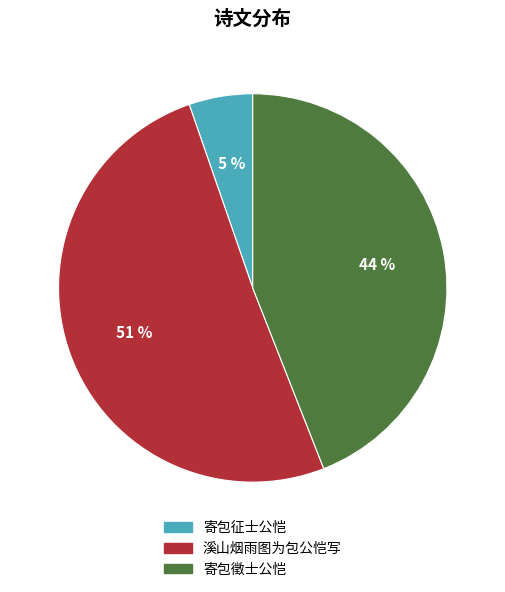

Rank the categories by value from highest to lowest.

溪山烟雨图为包公恺写, 寄包徵士公恺, 寄包征士公恺